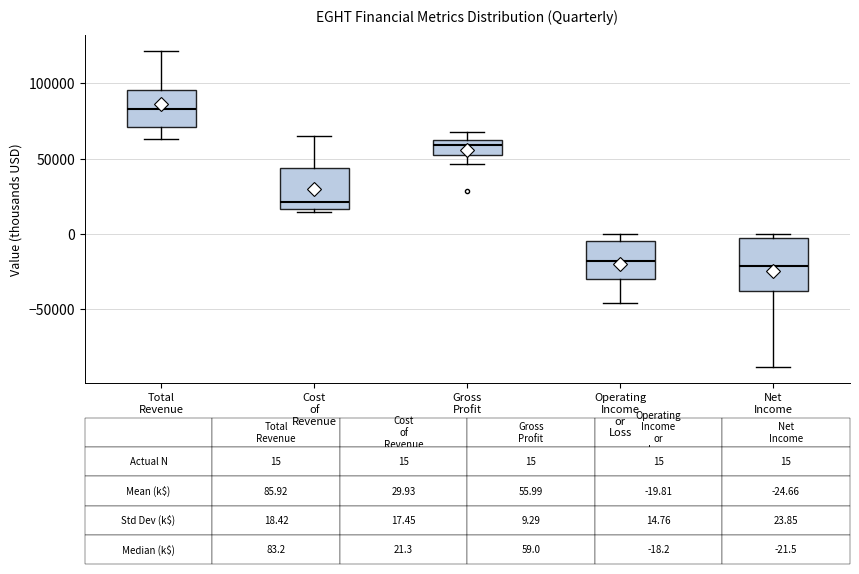

Comparing the boxes themselves (not the whiskers), which one is the tallest?

Net Income